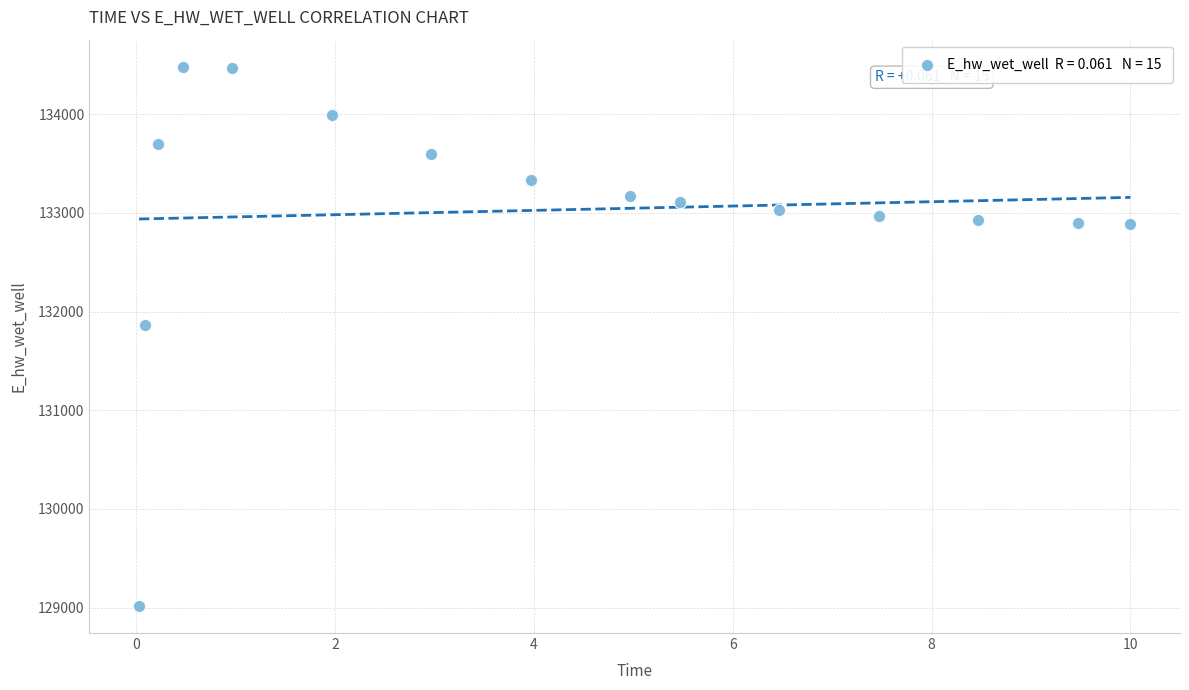

What is the range of X values (max minus min)?

10.0